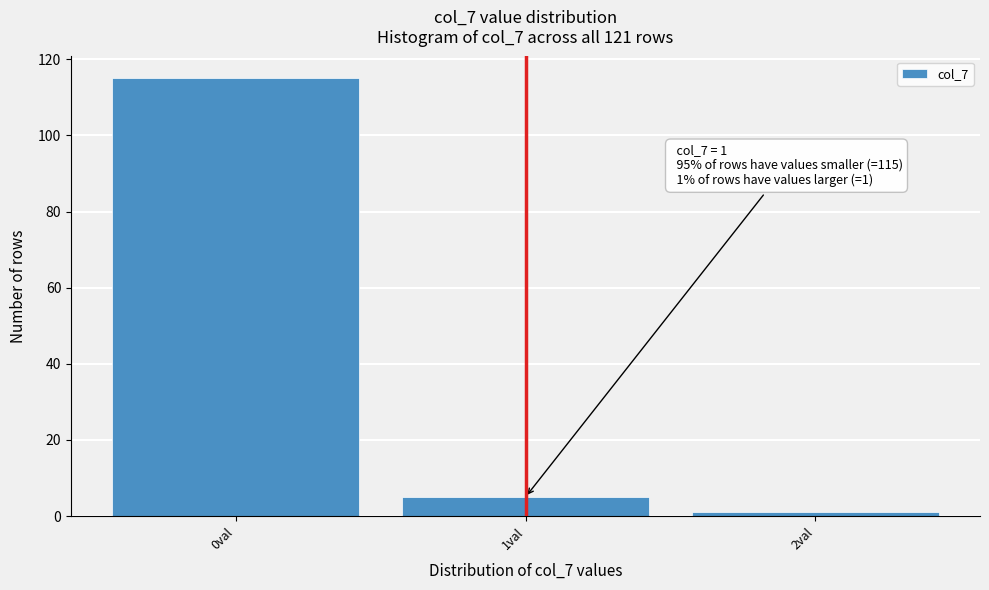

Which range on the x-axis has the tallest bar?

-0.5 to 0.5